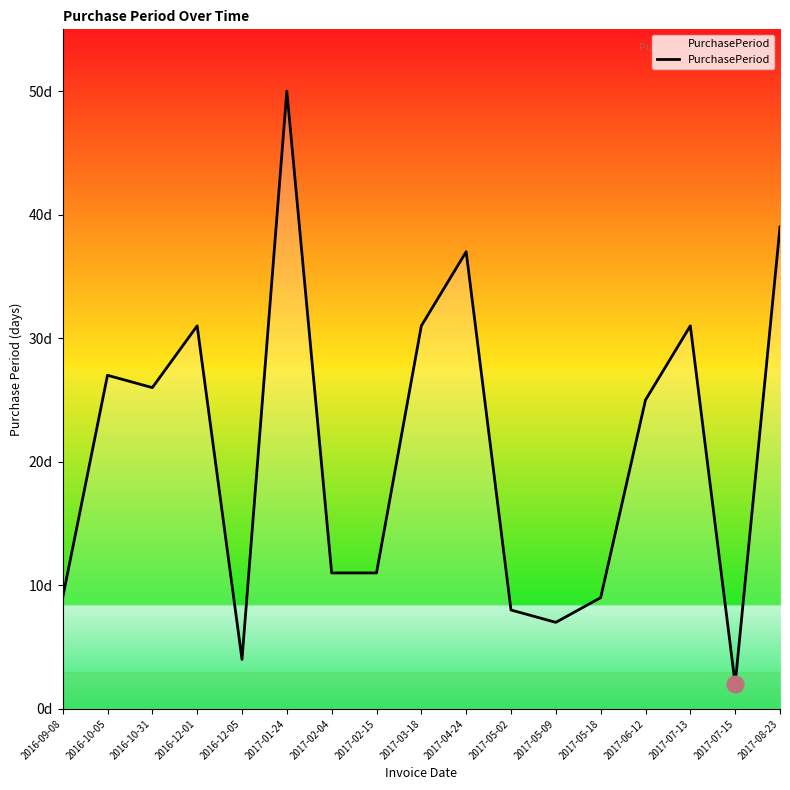

What is the maximum value shown in the chart?

50